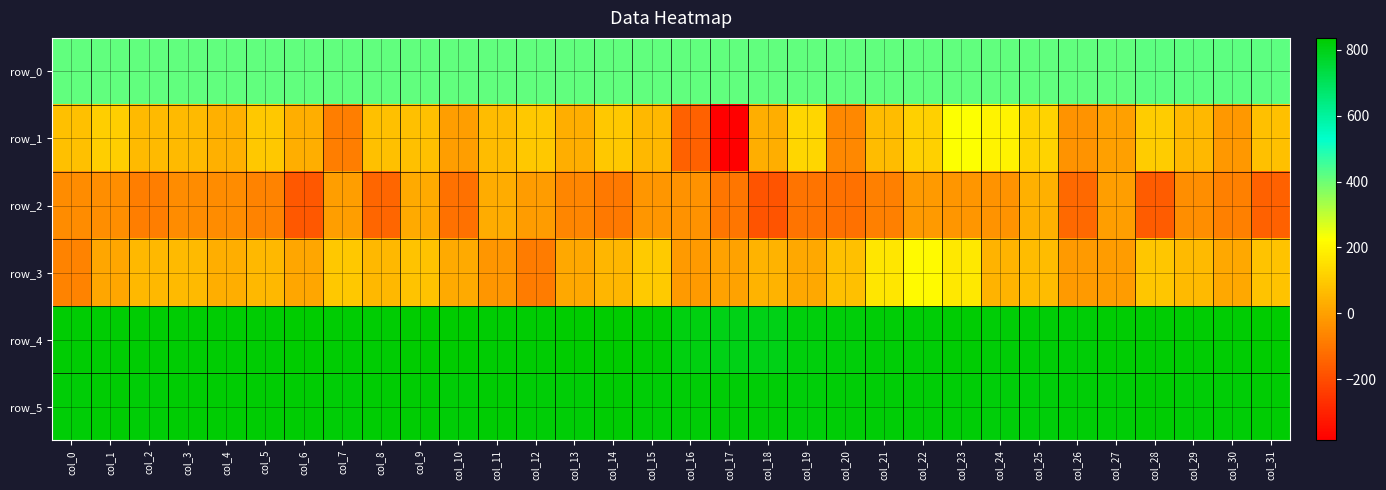

Reading left to right, extract all data points from this chart.

row_0: 415.1	415.1	415.1	415.1	415.2	415.2	415.3	415.3	415.4	415.4	415.5	415.5	415.6	415.6	415.6	415.7	415.8	415.8	415.8	415.9	416.0	416.0	416.0	416.1	416.2	416.2	416.2	416.2	416.3	416.3	416.4	416.4
row_1: 74.0	109.0	62.0	62.0	38.0	92.0	32.0	-81.0	76.0	74.0	-6.0	68.0	92.0	34.0	96.0	54.0	-147.0	-385.0	33.0	129.0	-56.0	68.0	115.0	228.0	197.0	121.0	-28.0	-1.0	105.0	56.0	-18.0	77.0
row_2: -47.0	-46.0	-83.0	-50.0	-47.0	-70.0	-175.0	-7.0	-137.0	22.0	-113.0	29.0	-10.0	-64.0	-94.0	-27.0	-33.0	-101.0	-184.0	-106.0	-112.0	-76.0	-16.0	-27.0	-30.0	35.0	-129.0	-7.0	-163.0	-42.0	-76.0	-149.0
row_3: -69.0	13.0	57.0	59.0	32.0	57.0	15.0	93.0	58.0	86.0	25.0	-26.0	-89.0	16.0	50.0	98.0	-13.0	4.0	48.0	20.0	74.0	168.0	212.0	170.0	45.0	65.0	-16.0	-9.0	89.0	62.0	19.0	86.0
row_4: 828.0	830.0	830.0	830.0	828.0	830.0	833.0	827.0	830.0	835.0	834.0	831.0	830.0	836.0	835.0	827.0	811.0	800.0	801.0	814.0	821.0	822.0	822.0	827.0	826.0	824.0	825.0	830.0	829.0	831.0	829.0	833.0
row_5: 824.0	830.0	825.0	828.0	828.0	830.0	827.0	825.0	827.0	828.0	824.0	829.0	824.0	826.0	828.0	825.0	824.0	822.0	824.0	819.0	826.0	824.0	823.0	826.0	821.0	821.0	824.0	824.0	829.0	826.0	826.0	831.0